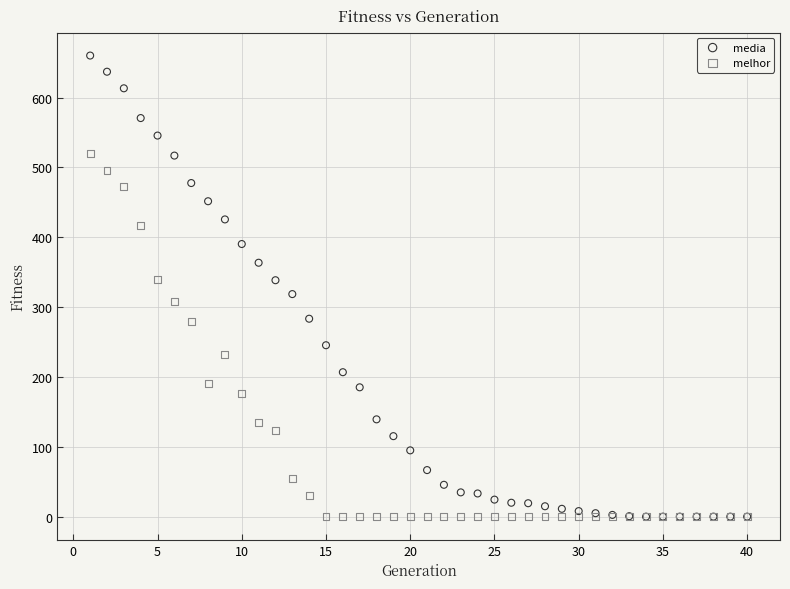

Which series reaches the maximum Y coordinate?

media